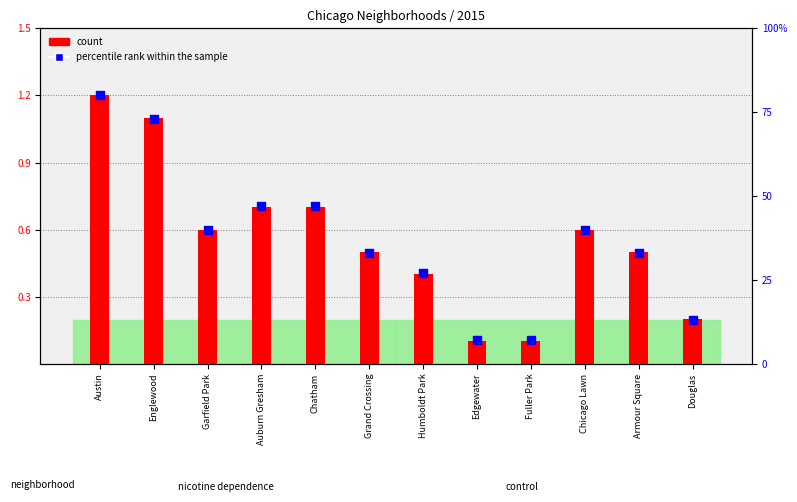

Is the value of percentile rank within the sample at Armour Square greater than the value of count at Humboldt Park?

Yes